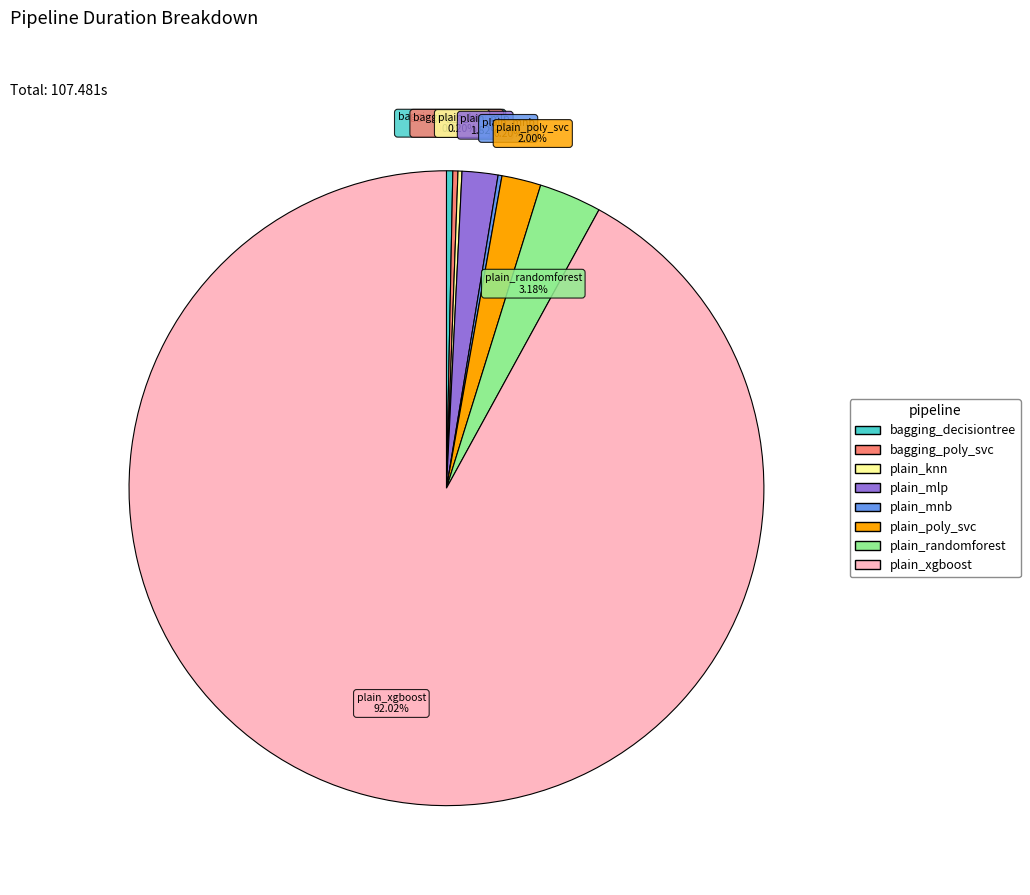

To the nearest percent, what is the difference between the largest and smallest slice percentages?

92%